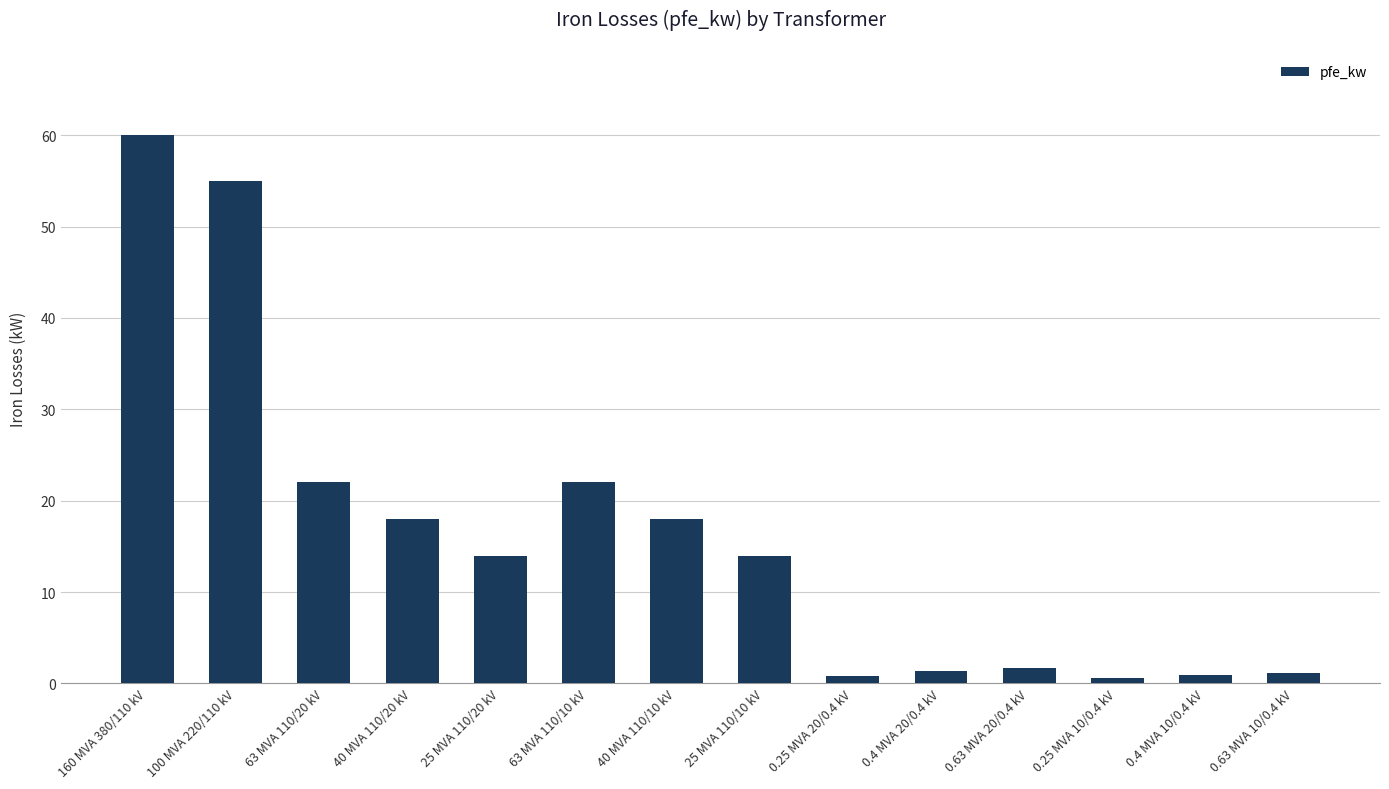

The value at 25 MVA 110/20 kV is 14.0. True or false?

True